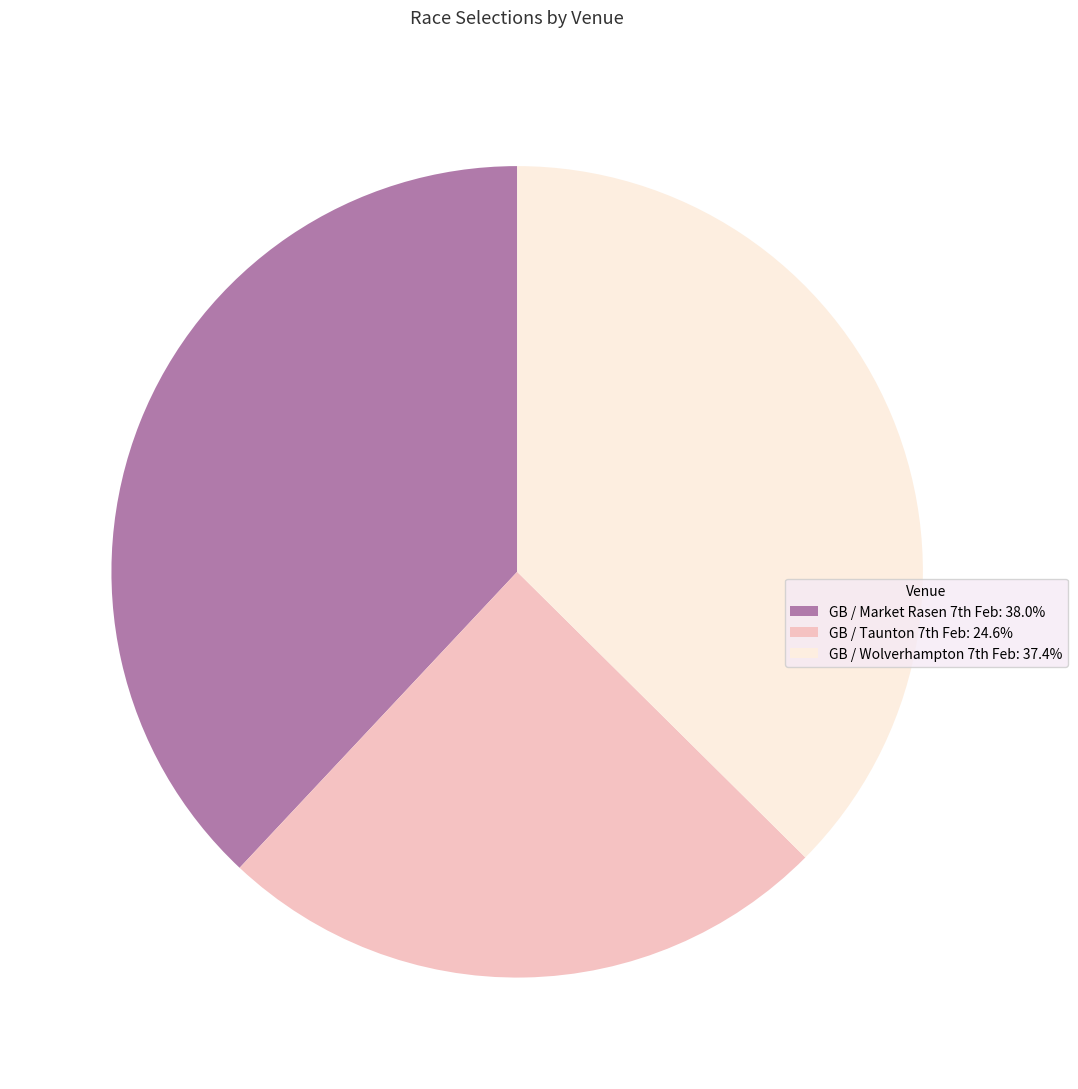

Rank the categories by value from lowest to highest.

GB / Taunton 7th Feb, GB / Wolverhampton 7th Feb, GB / Market Rasen 7th Feb